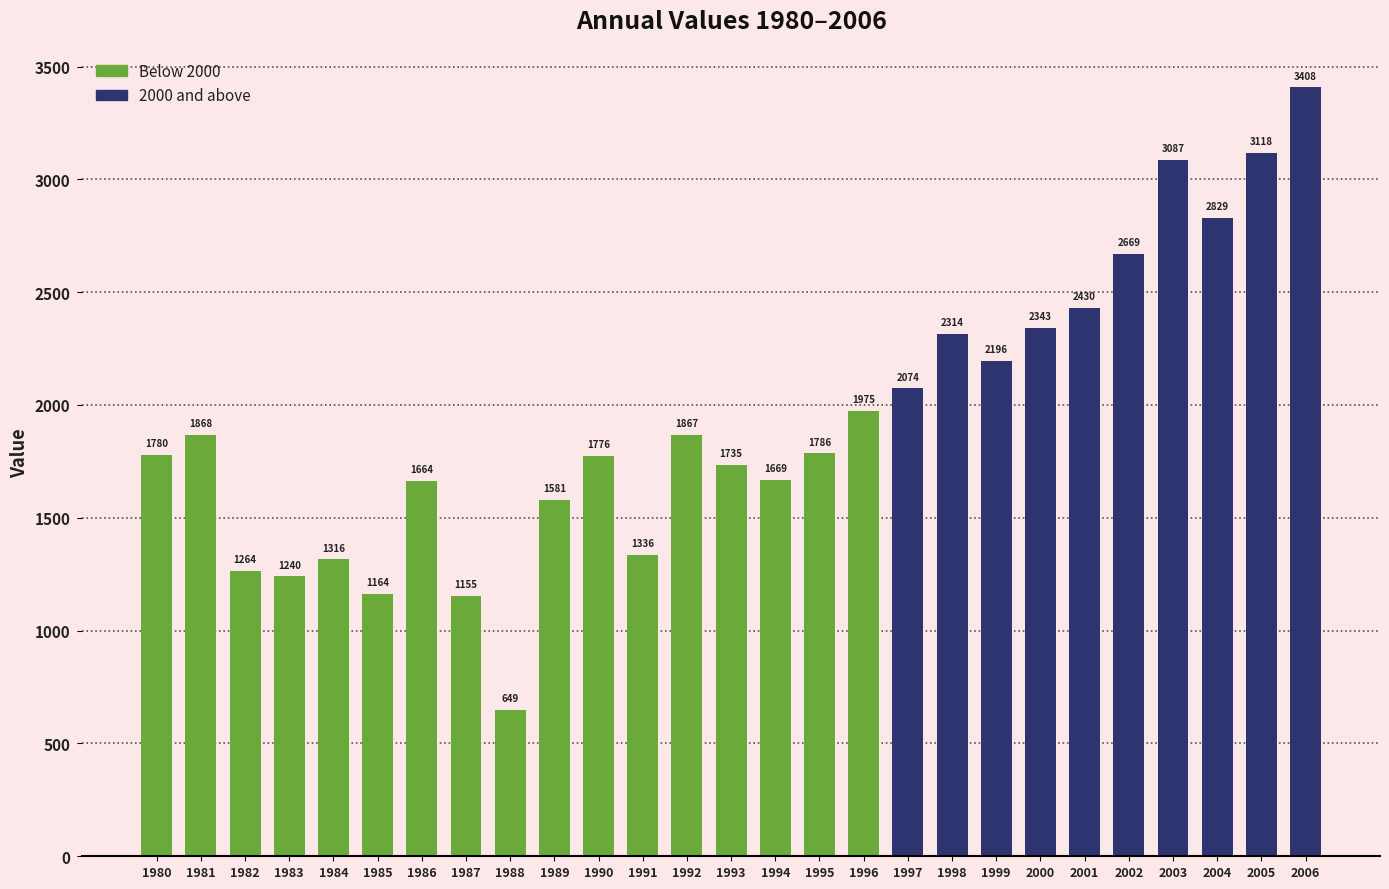

What is the difference between the maximum and minimum values?

2759